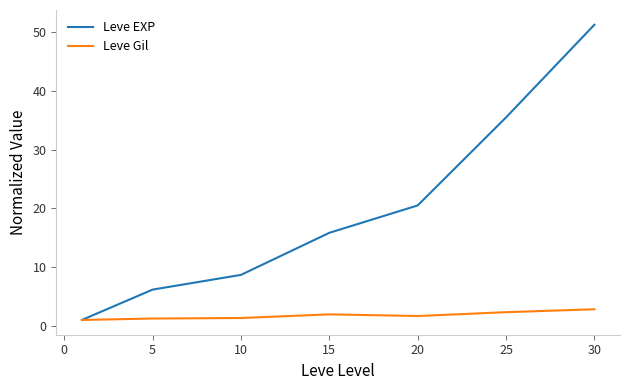

List the series in order of their overall mean, lowest first.

Leve Gil, Leve EXP